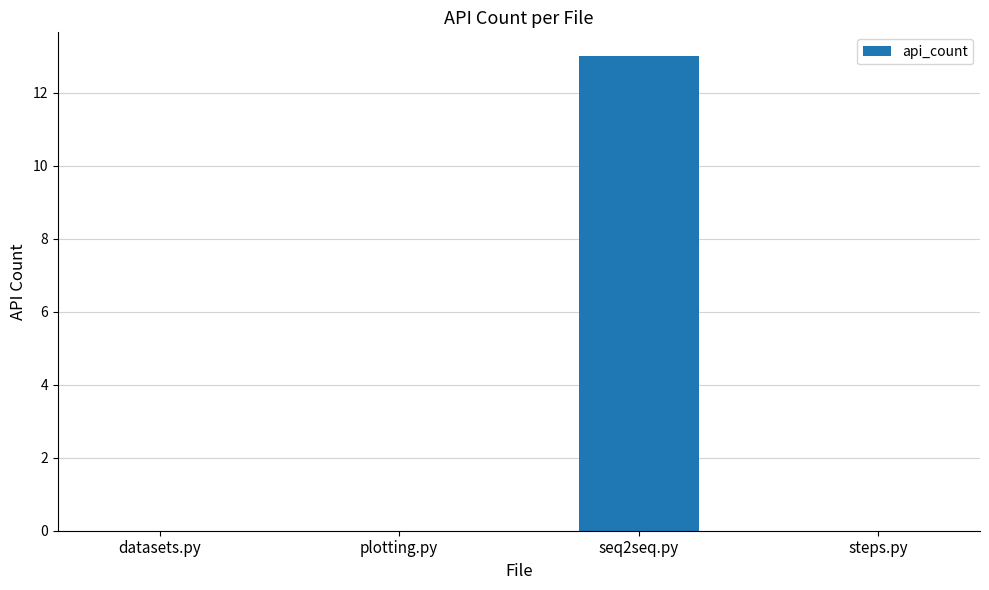

At which category does the chart reach its peak across all series?

seq2seq.py